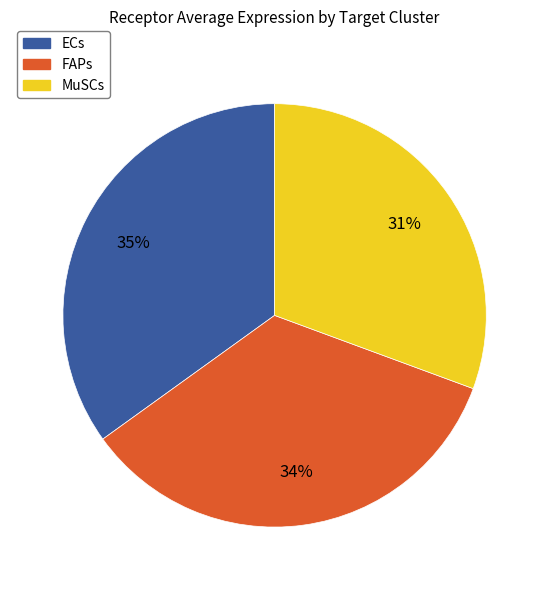

Does ECs account for over 50% of the chart?

No